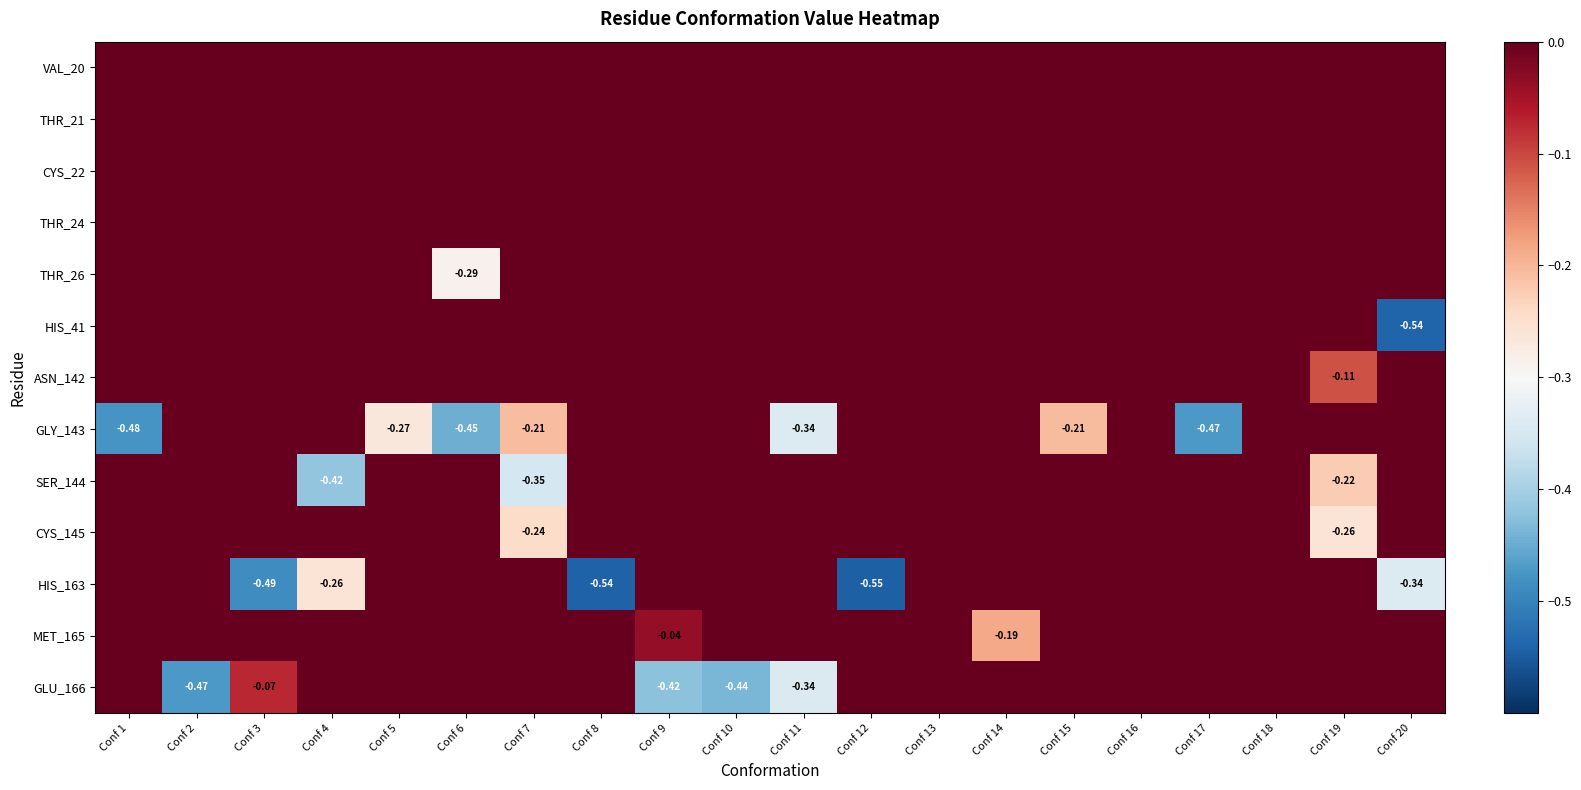

The GLU_166 series shows 0.2 at Conf 6. True or false?

False